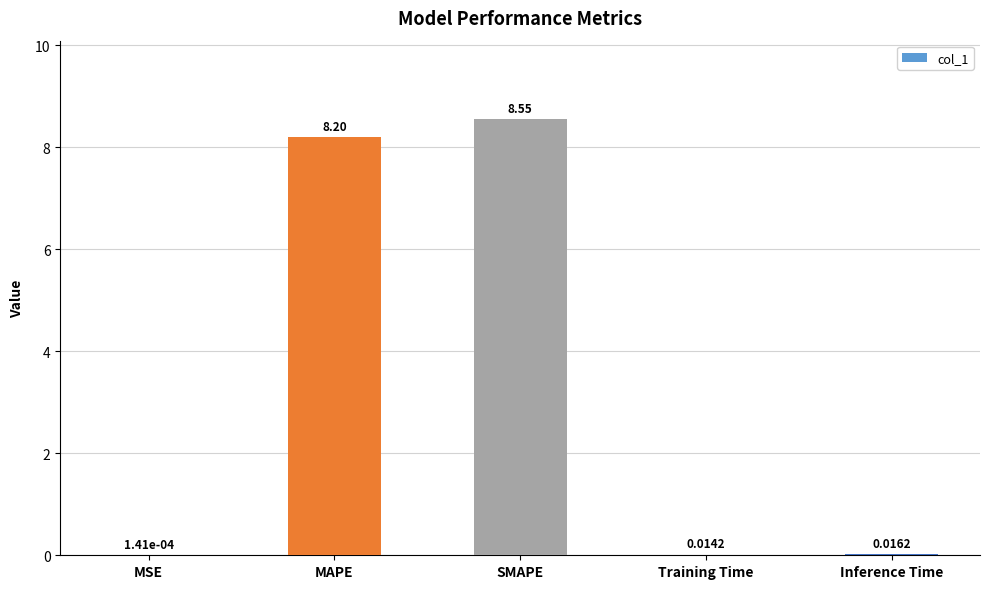

At which label is the value closest to 4?

Inference Time